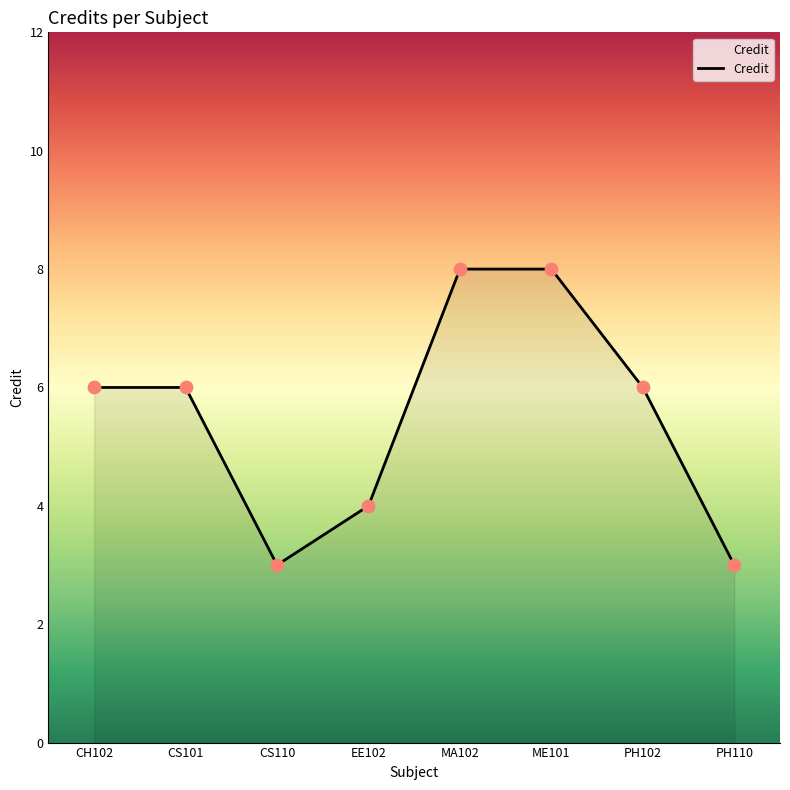

Between CS110 and MA102, which is larger?

MA102